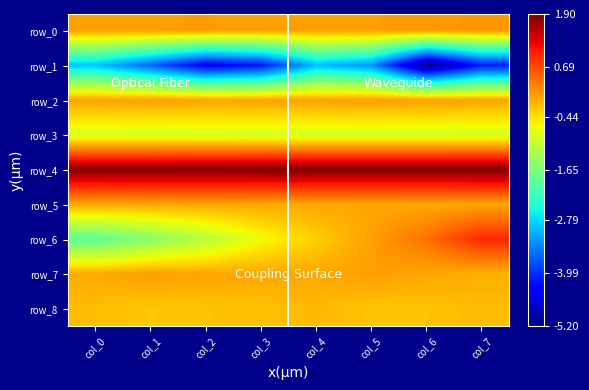

Reading left to right, transcribe all the data shown in this chart.

row_0: col_0=0.1	col_1=0.1	col_2=0.1	col_3=0.1	col_4=0.1	col_5=0.1	col_6=0.1	col_7=0.1
row_1: col_0=-2.9	col_1=-3.6	col_2=-4.4	col_3=-4.2	col_4=-3.0	col_5=-3.3	col_6=-5.2	col_7=-4.1
row_2: col_0=0.0	col_1=0.1	col_2=0.0	col_3=0.0	col_4=0.0	col_5=0.1	col_6=0.1	col_7=0.0
row_3: col_0=-0.8	col_1=-0.9	col_2=-0.9	col_3=-0.9	col_4=-0.9	col_5=-0.9	col_6=-0.9	col_7=-0.9
row_4: col_0=1.9	col_1=1.9	col_2=1.9	col_3=1.9	col_4=1.9	col_5=1.9	col_6=1.9	col_7=1.9
row_5: col_0=-0.0	col_1=-0.0	col_2=-0.0	col_3=-0.0	col_4=-0.0	col_5=-0.0	col_6=-0.0	col_7=-0.0
row_6: col_0=-1.9	col_1=-1.5	col_2=-1.1	col_3=-0.6	col_4=-0.3	col_5=0.1	col_6=0.4	col_7=1.0
row_7: col_0=-0.0	col_1=0.1	col_2=0.0	col_3=0.0	col_4=-0.0	col_5=0.1	col_6=0.0	col_7=-0.1
row_8: col_0=-0.2	col_1=-0.2	col_2=-0.2	col_3=-0.2	col_4=-0.1	col_5=-0.2	col_6=-0.2	col_7=-0.2